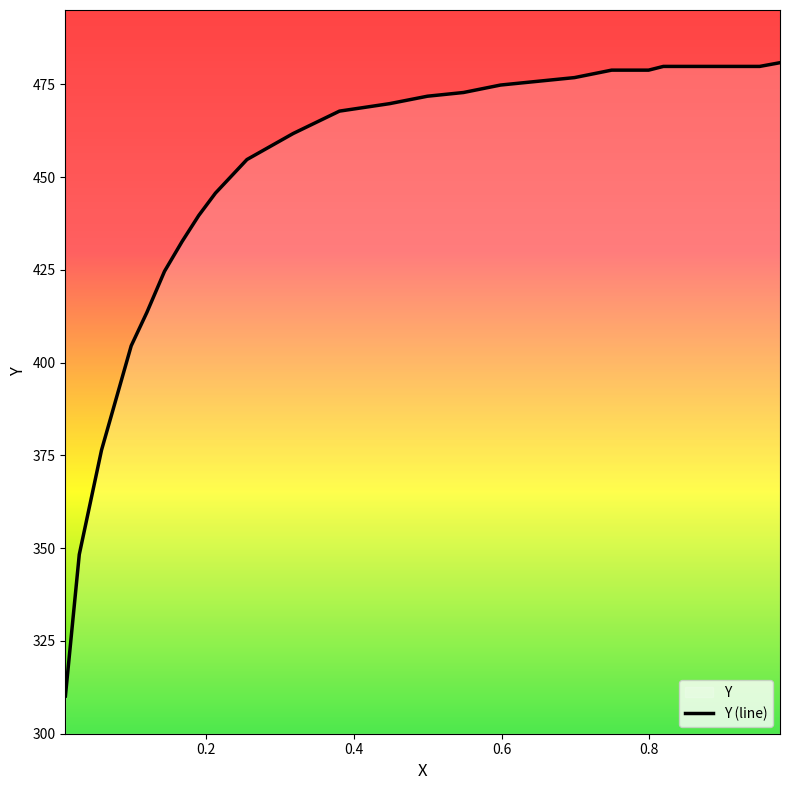

What is the average value?

448.2